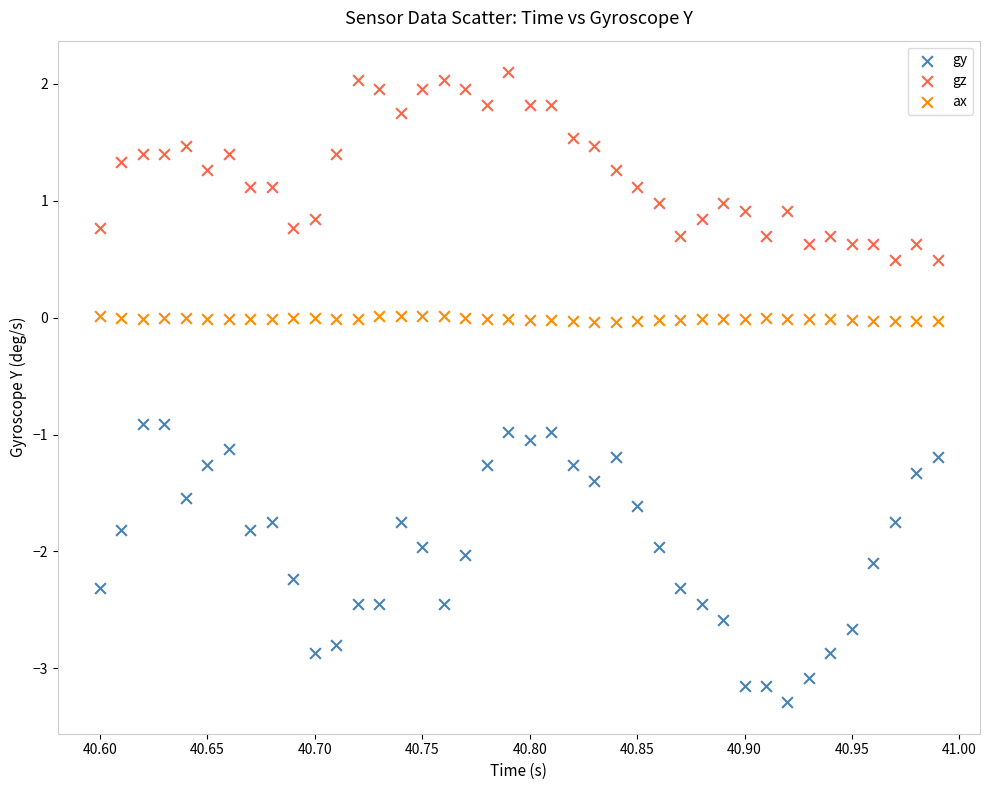

Across all data points, what is the range of Y values (max minus min)?

5.4